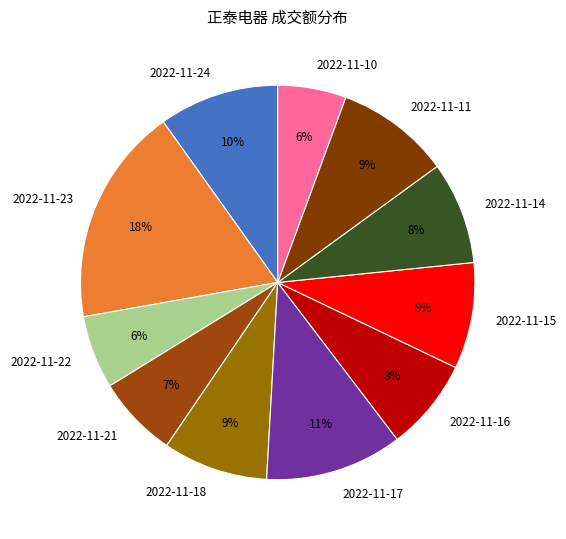

Between 2022-11-21 and 2022-11-24, which is larger?

2022-11-24